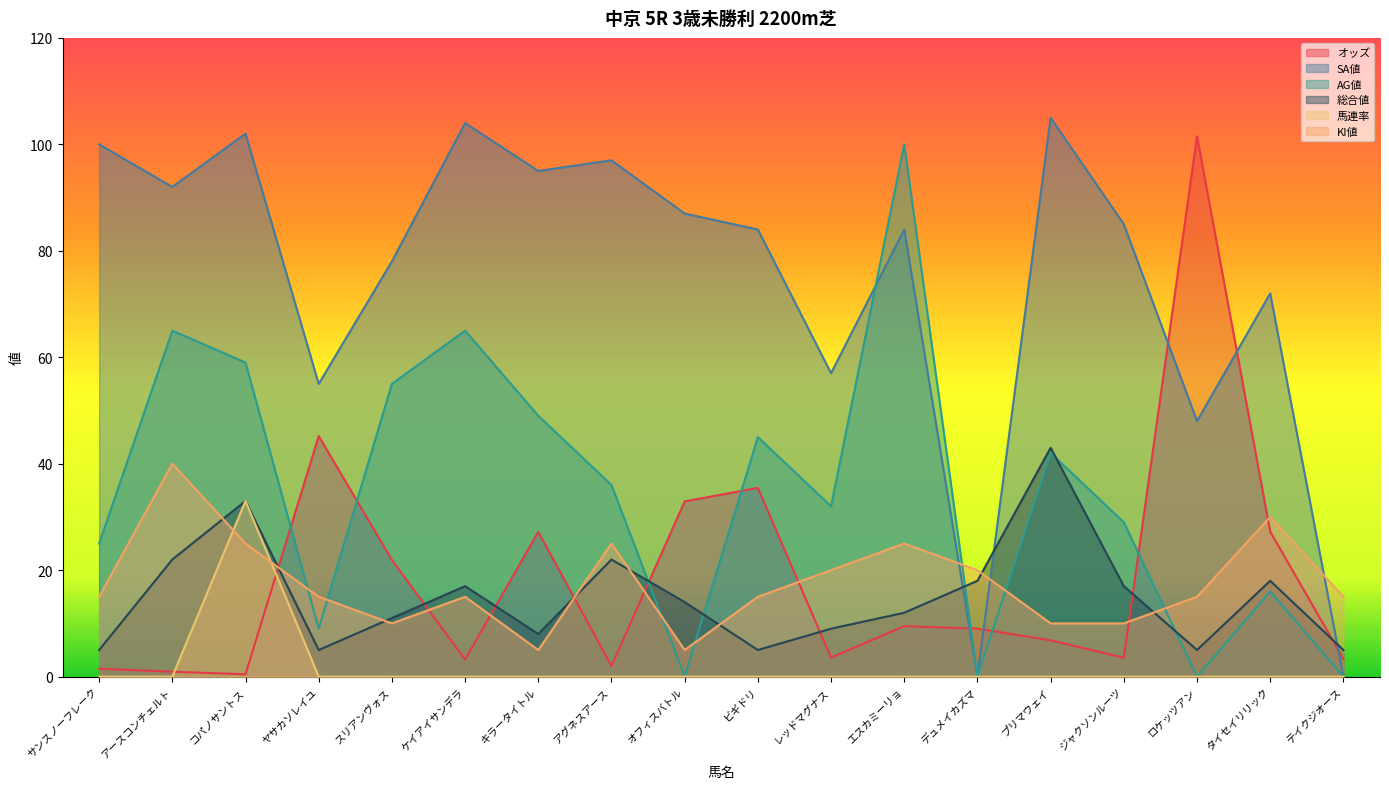

How many values in the オッズ series exceed 9?

9